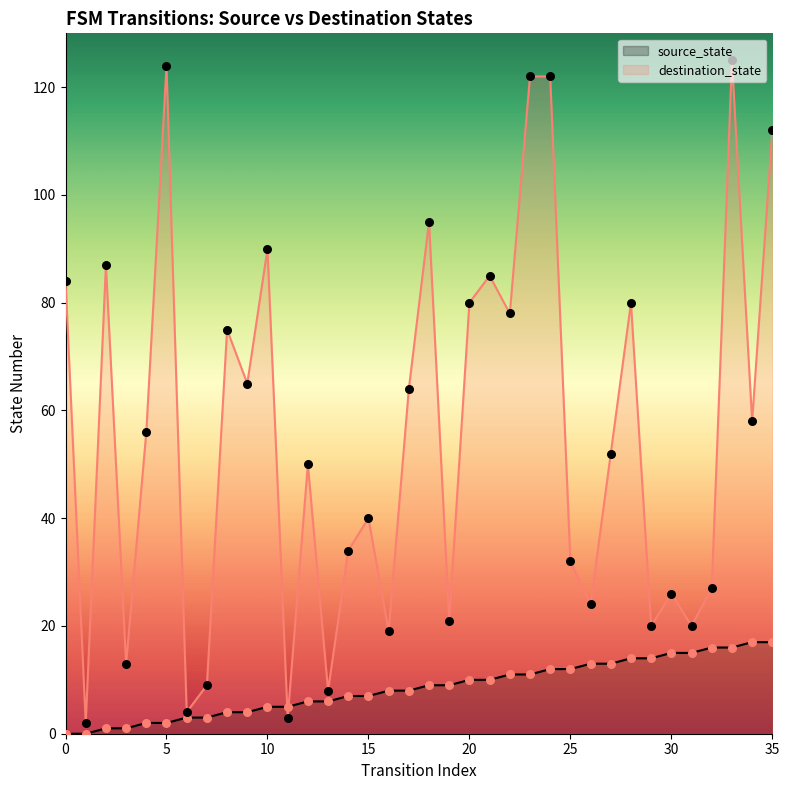

What is the total value across all series at 31?

35